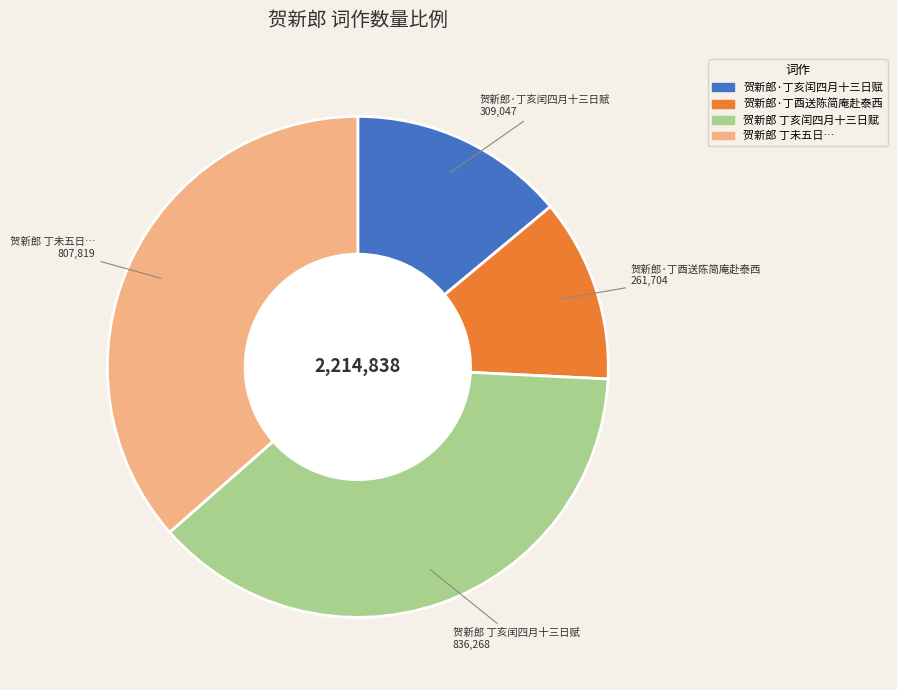

Is there a majority slice in this chart?

No